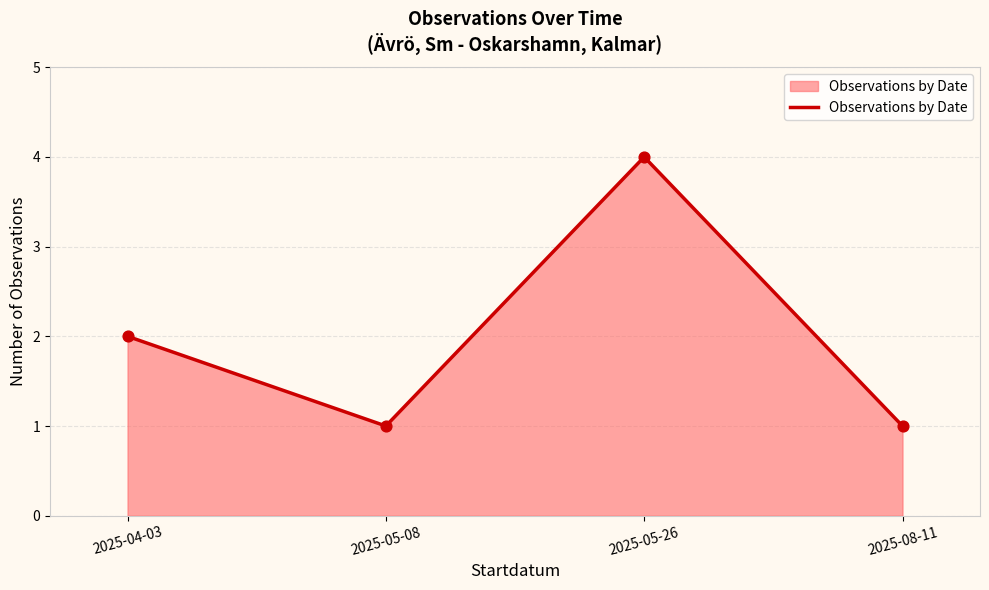

What is the ratio of the value at 2025-05-26 to the value at 2025-08-11?

4.0